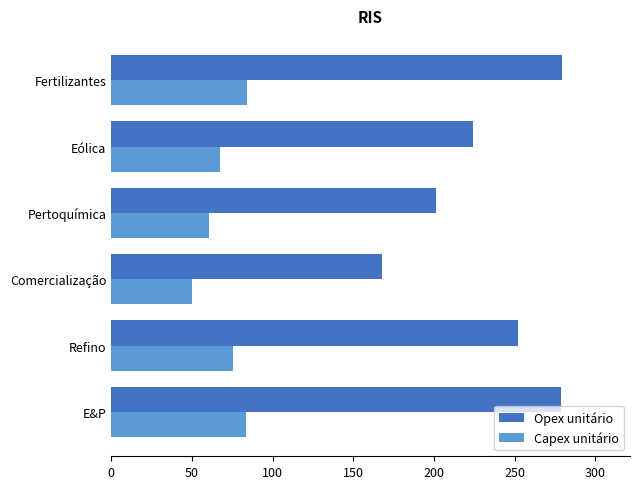

List the series in order of their overall mean, highest first.

Opex unitário, Capex unitário